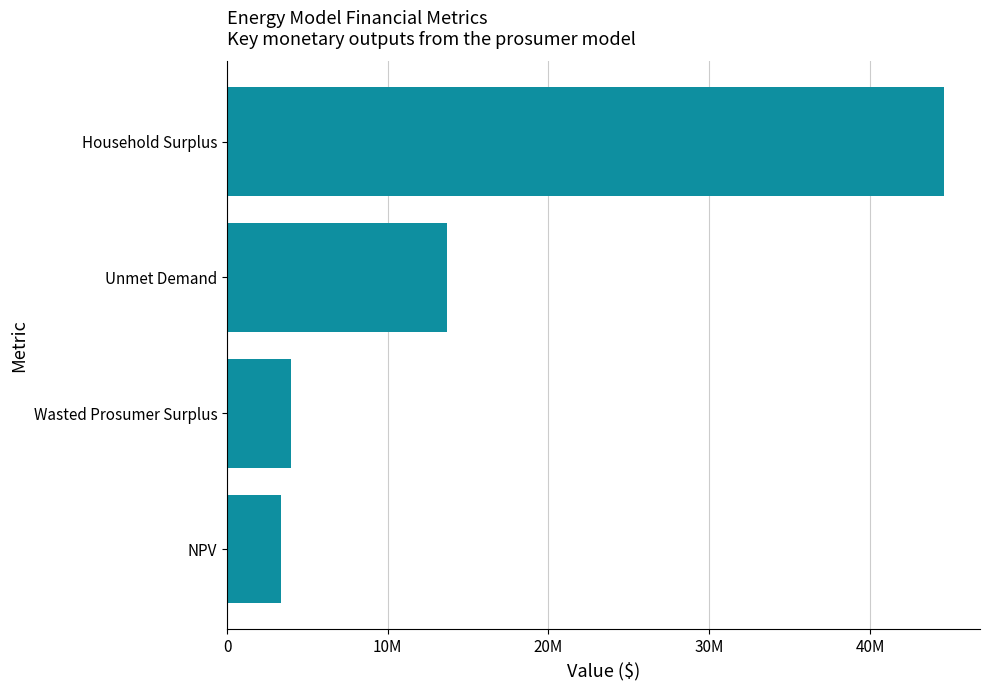

Does the chart contain any negative values?

No